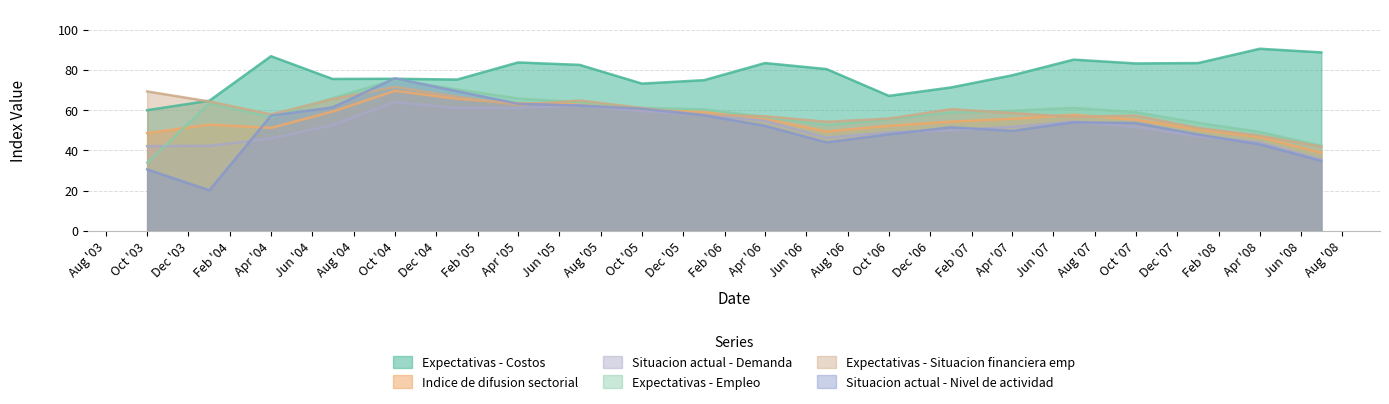

At which category is the sum across all series the highest?

Oct '04